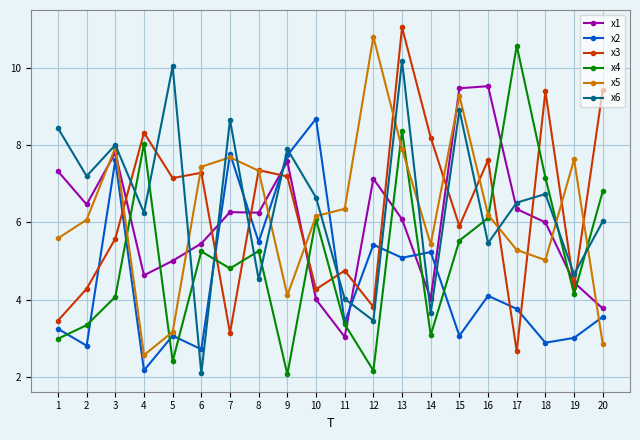

Which series ends up on top after the final intersection of x3 and x1?

x3